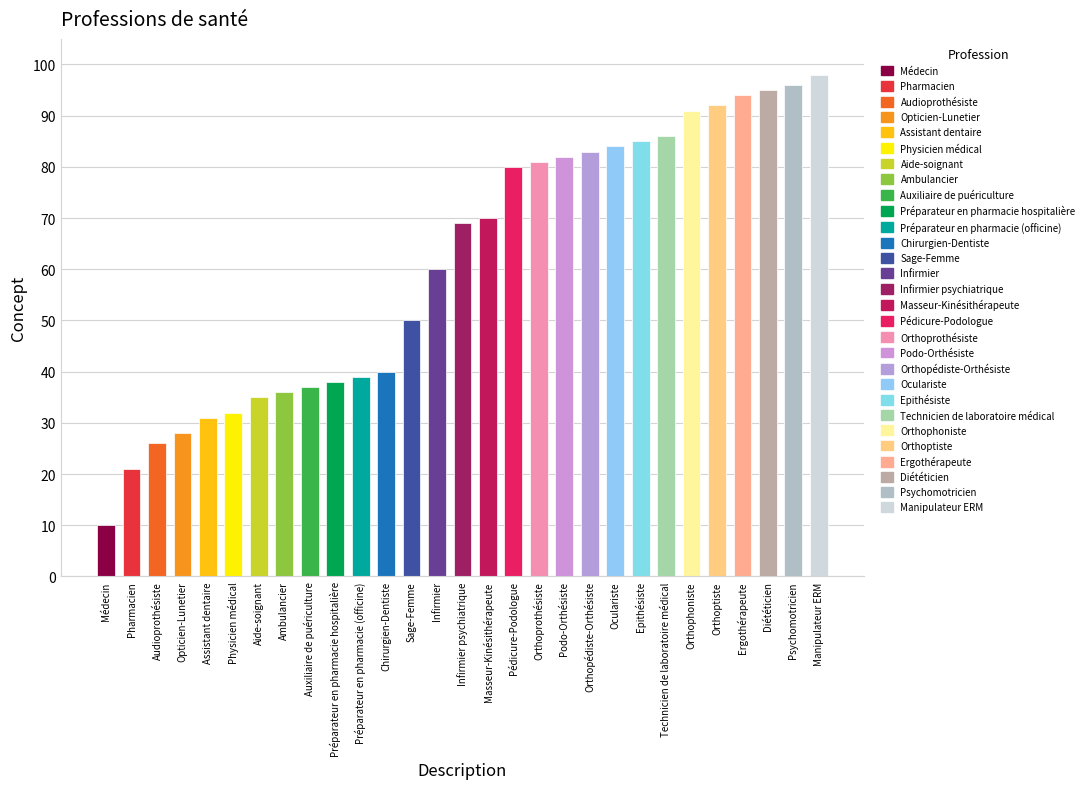

What is the label of the 24th bar from the left?

Orthophoniste